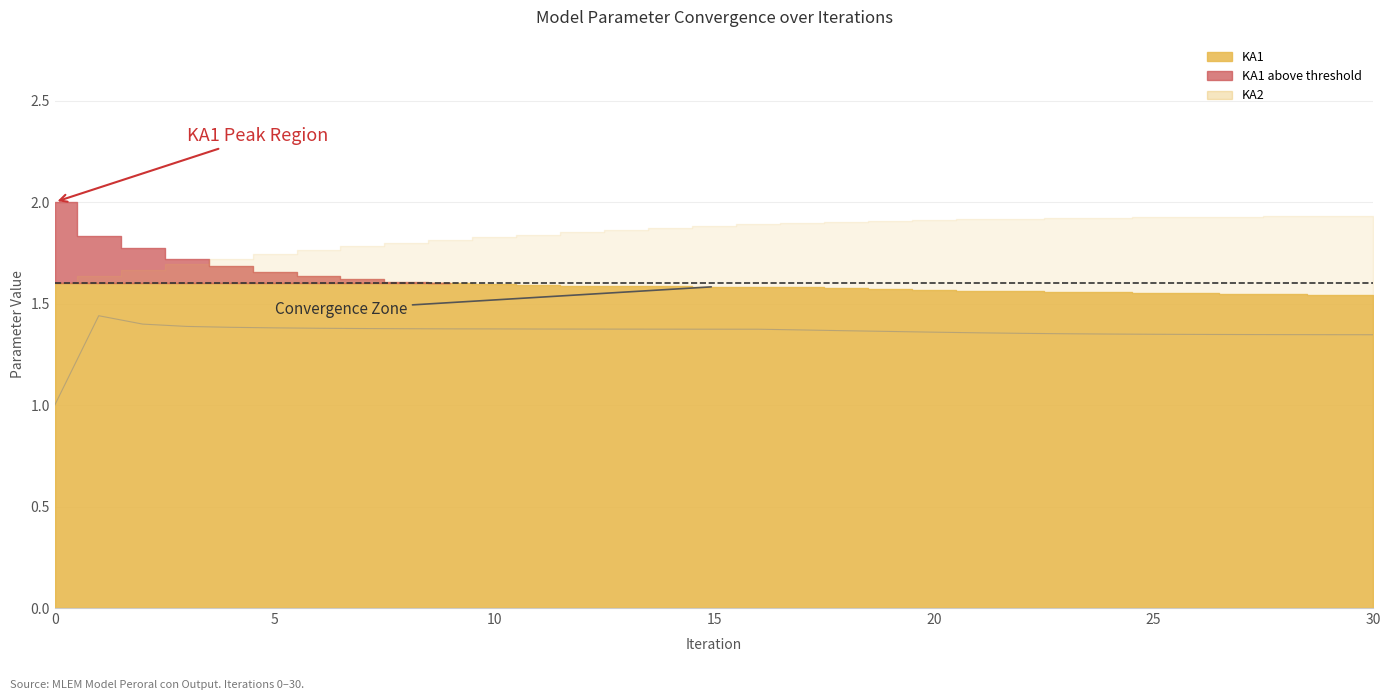

What is the label of the 9th point from the left?

8